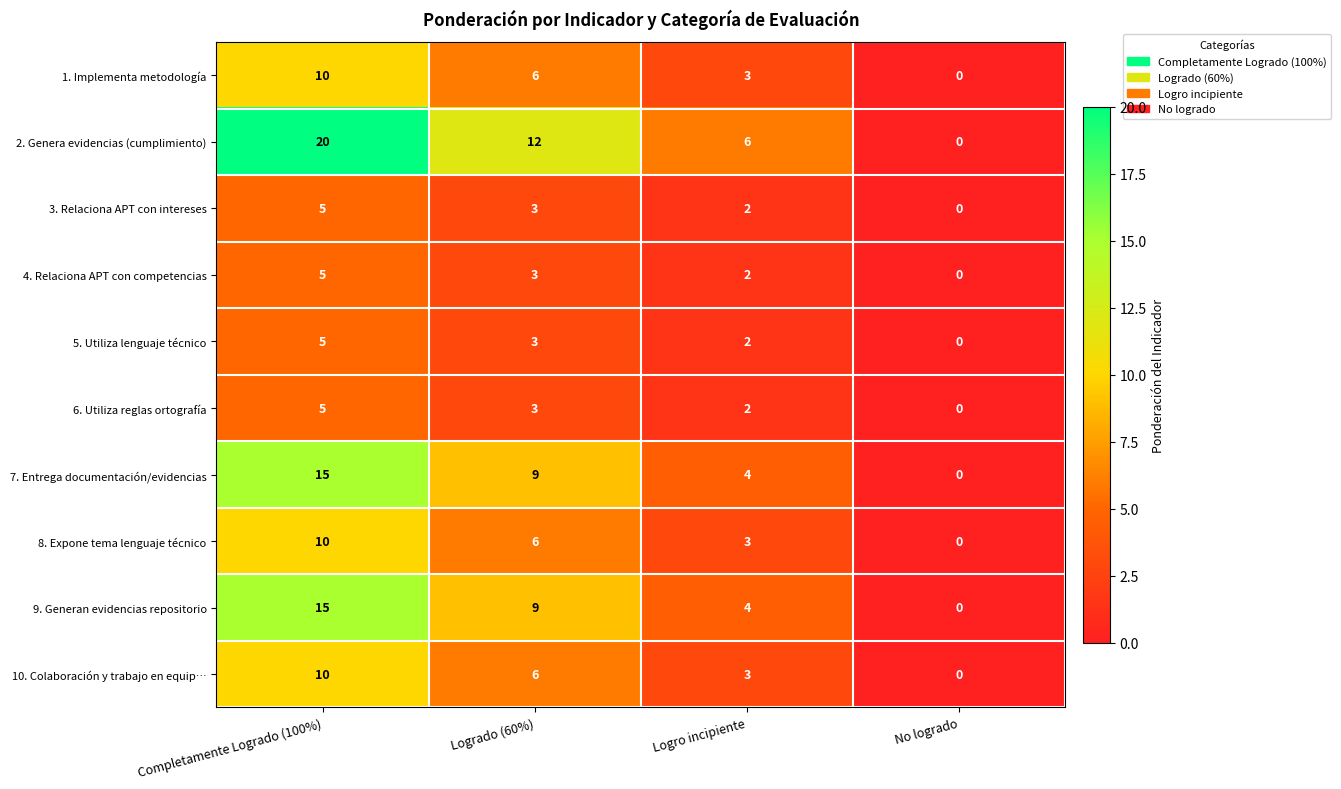

How many distinct data groups are displayed?

10